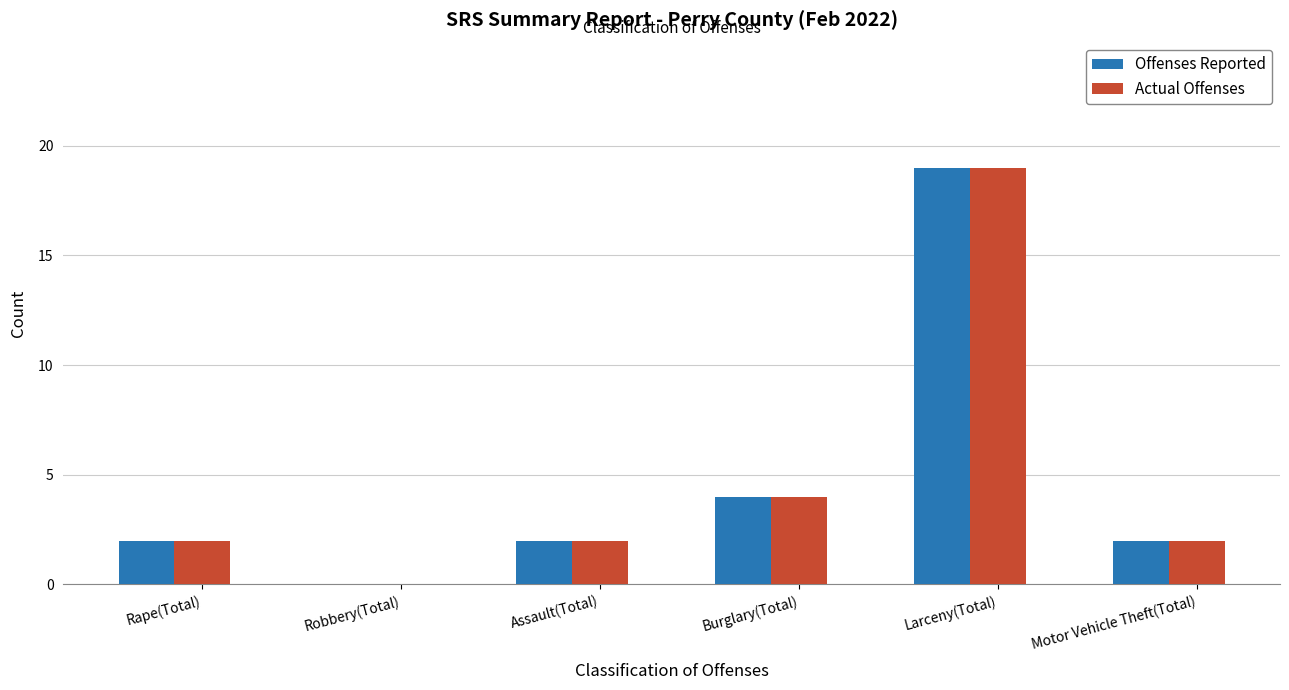

What is the sum of the Actual Offenses values at Assault(Total) and Burglary(Total)?

6